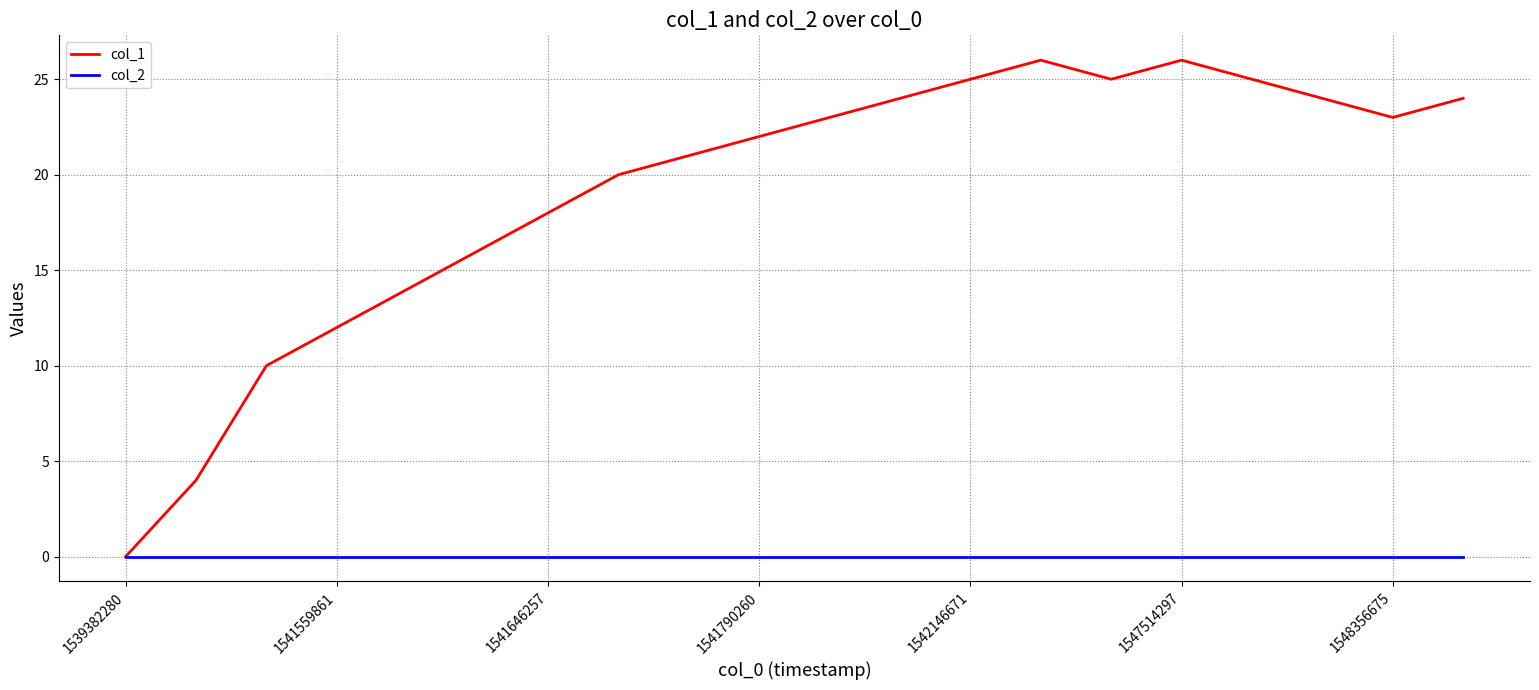

What is the greatest value displayed?

26